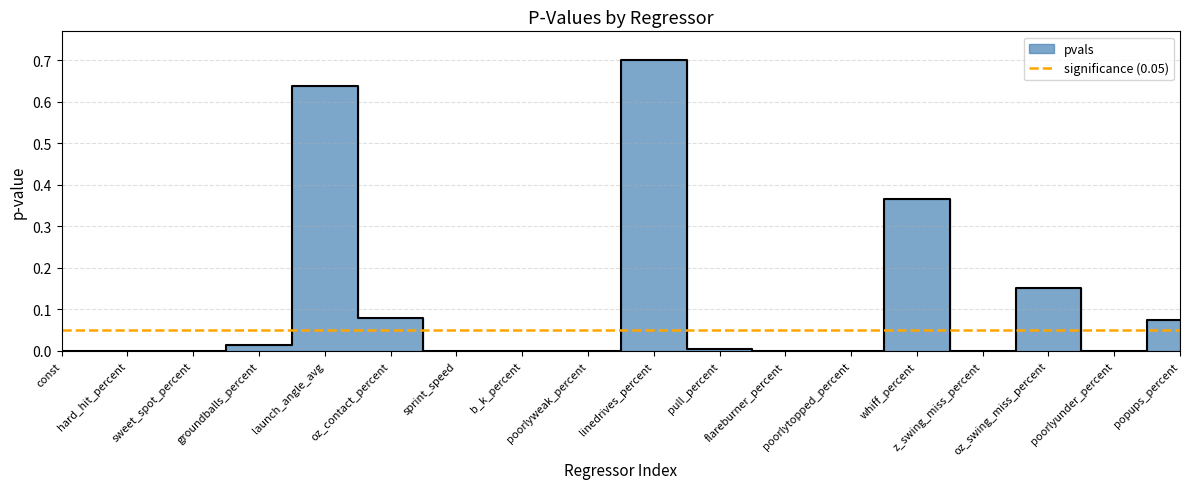

Reading left to right, extract all data points from this chart.

const=0.0	hard_hit_percent=0.0	sweet_spot_percent=0.0	groundballs_percent=0.0	launch_angle_avg=0.6	oz_contact_percent=0.1	sprint_speed=0.0	b_k_percent=0.0	poorlyweak_percent=0.0	linedrives_percent=0.7	pull_percent=0.0	flareburner_percent=0.0	poorlytopped_percent=0.0	whiff_percent=0.4	z_swing_miss_percent=0.0	oz_swing_miss_percent=0.2	poorlyunder_percent=0.0	popups_percent=0.1